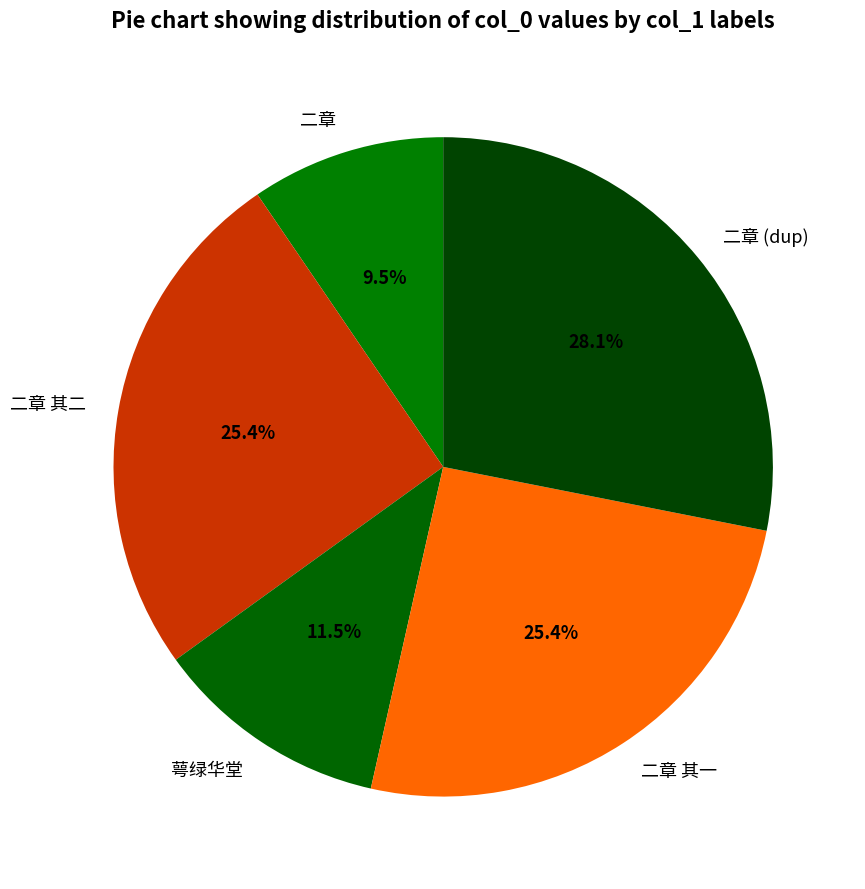

Does 萼绿华堂 represent more than half of the total?

No